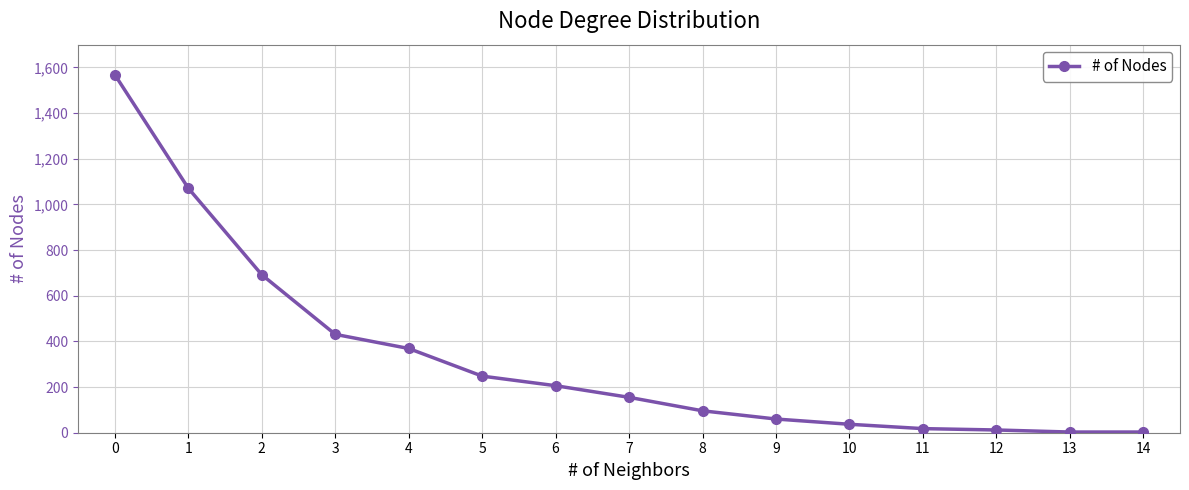

Is it true that the value at 2 is 692?

True